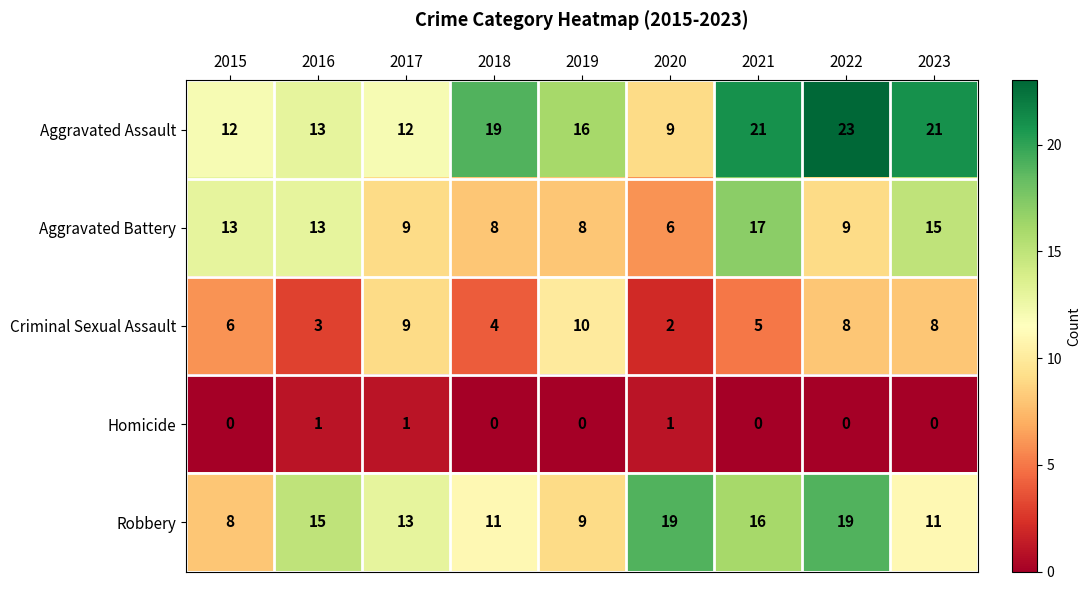

List the series in order of their overall mean, highest first.

Aggravated Assault, Robbery, Aggravated Battery, Criminal Sexual Assault, Homicide